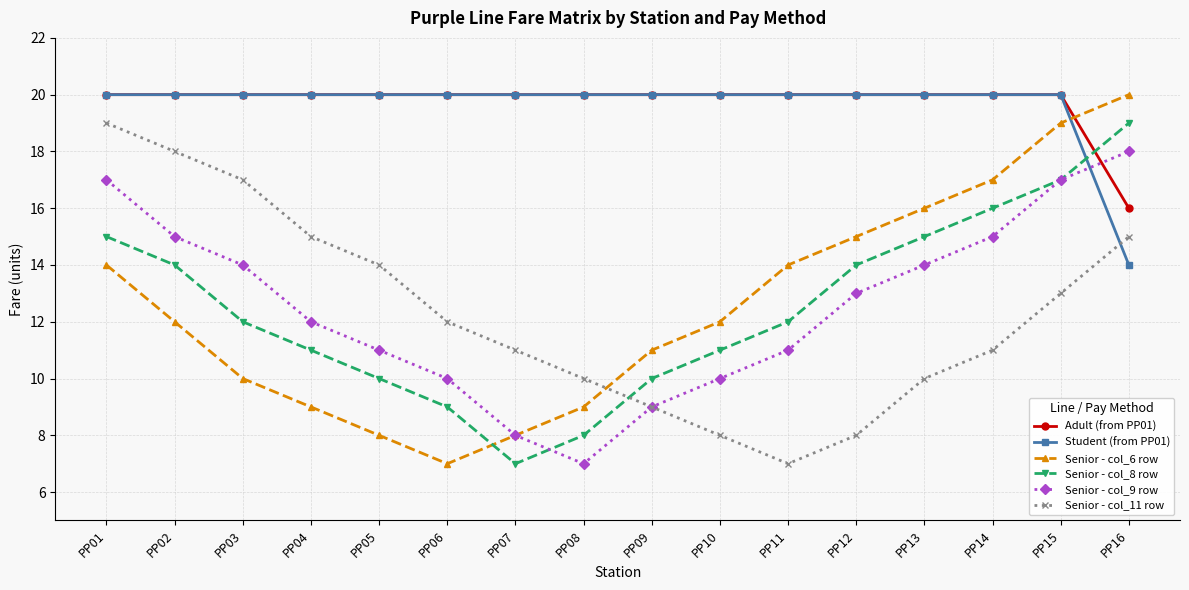

How many distinct data groups are displayed?

6